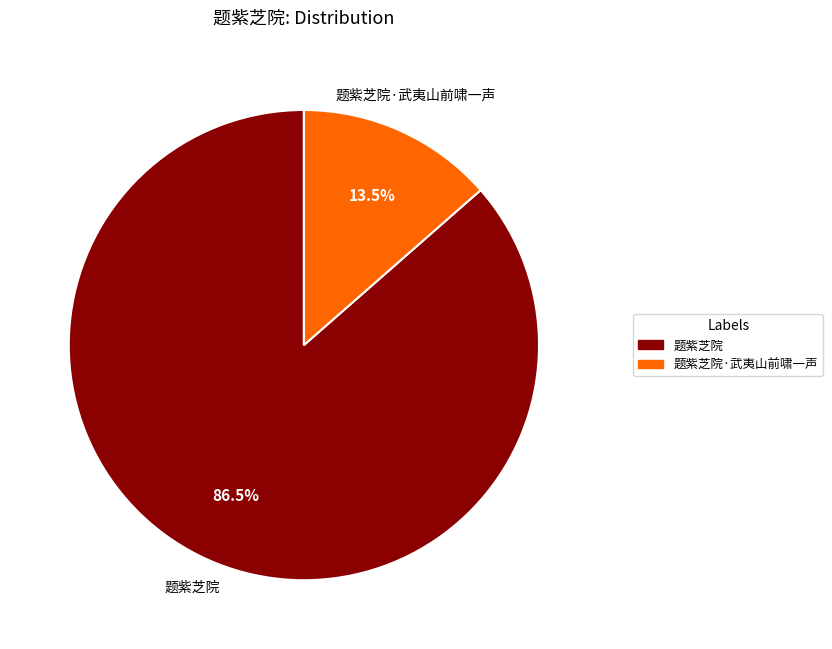

To the nearest percent, what is the average slice percentage?

50%